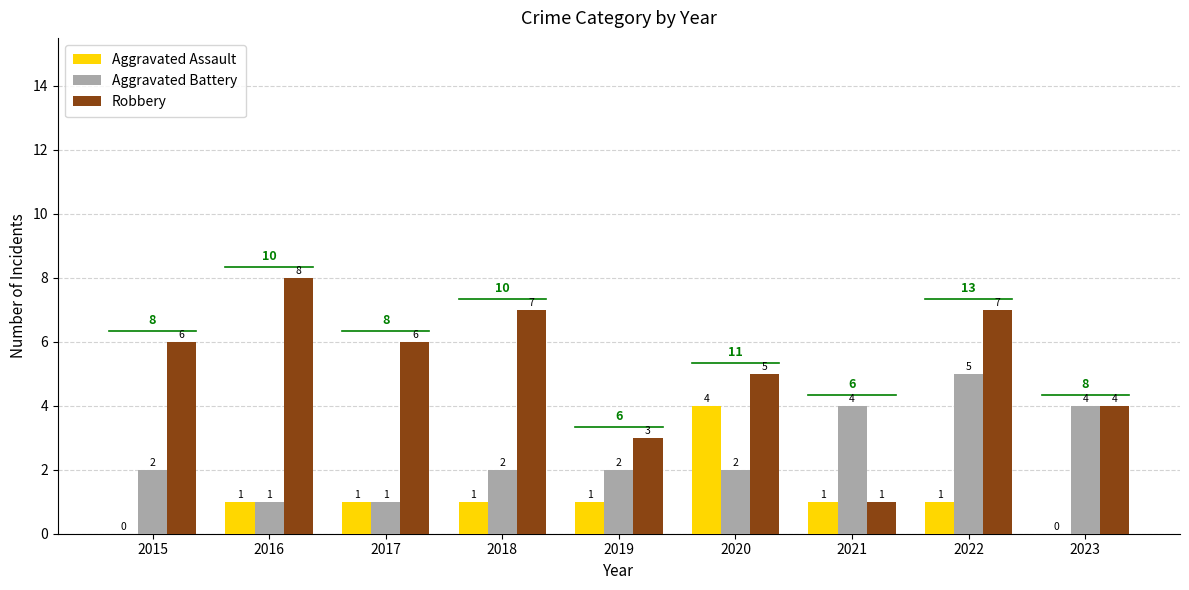

How many groups of bars are there?

9